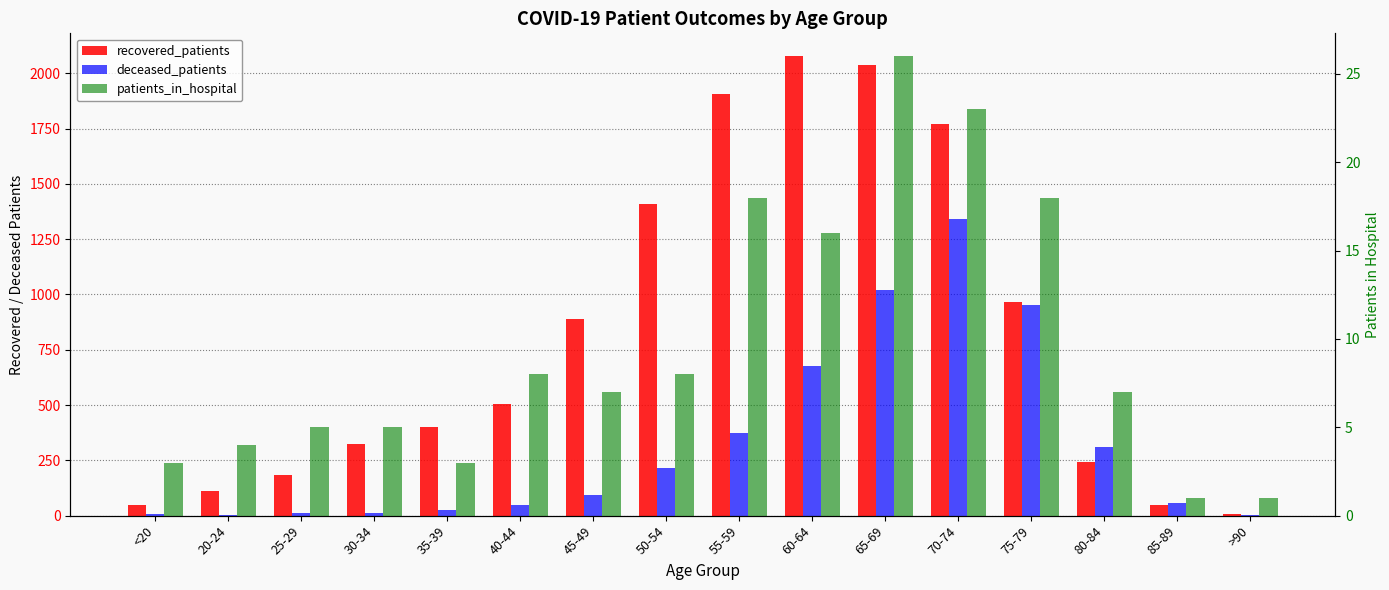

What is the minimum value for recovered_patients?

8